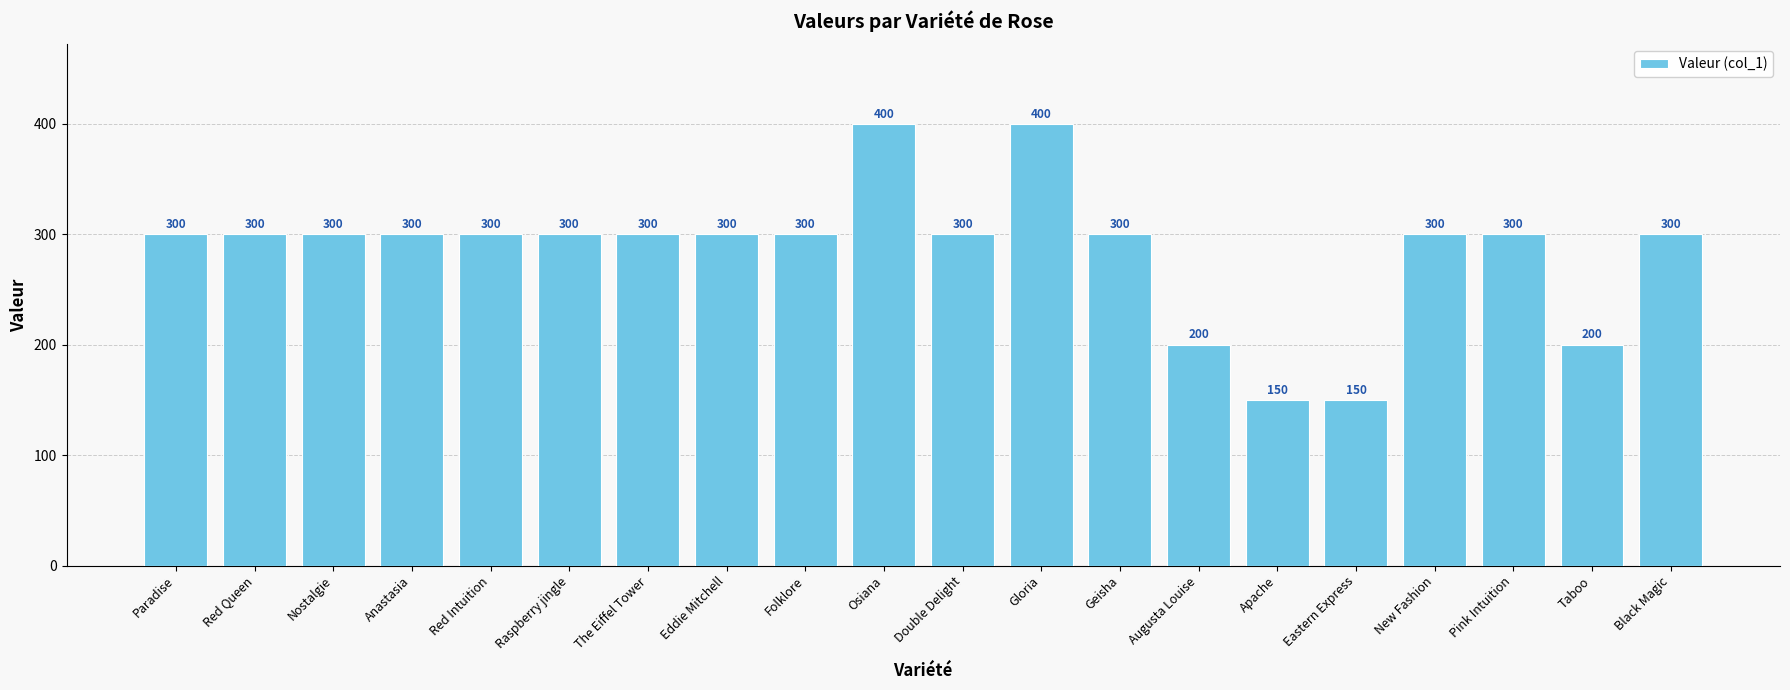

Are the bars grouped side by side (vs. stacked)?

No